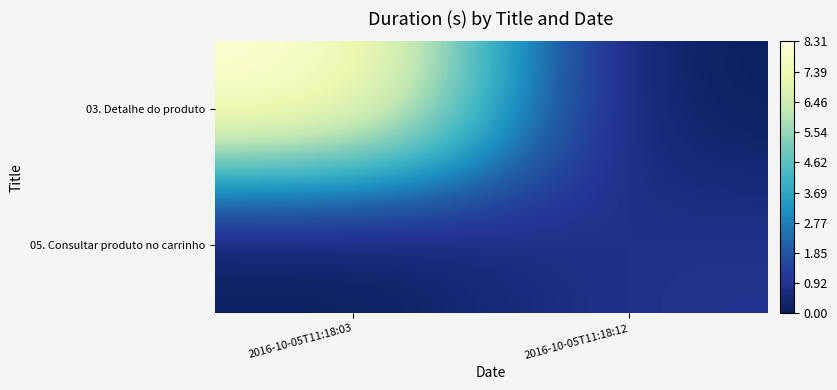

At which category does the chart reach its peak across all series?

2016-10-05T11:18:03